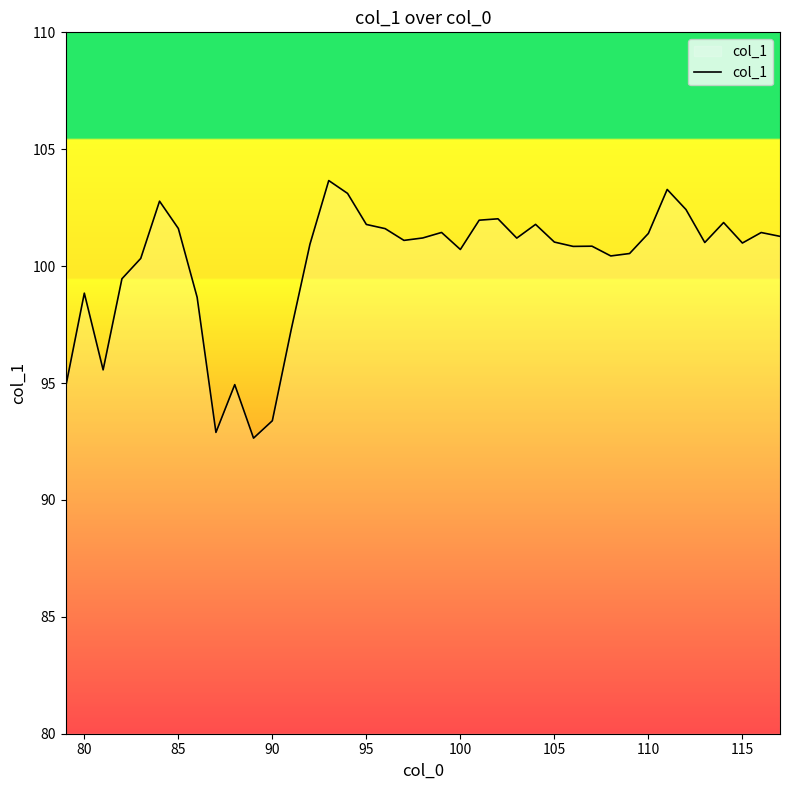

What is the difference between the maximum and minimum values?

11.0